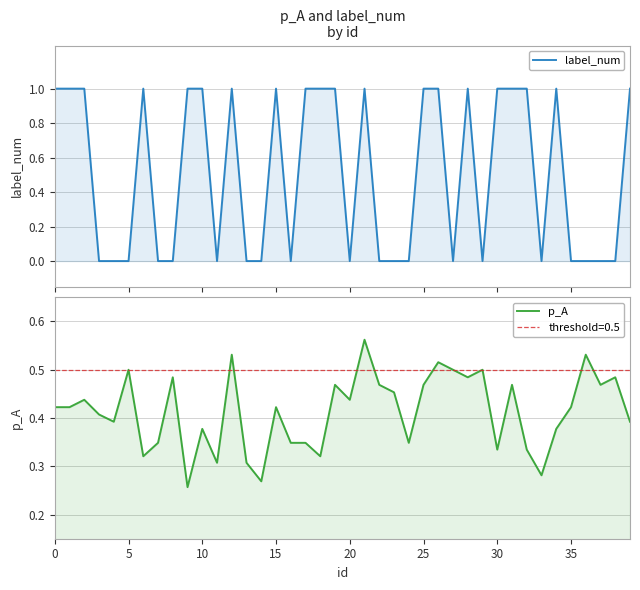

What is the average value of the p_A series?

0.4